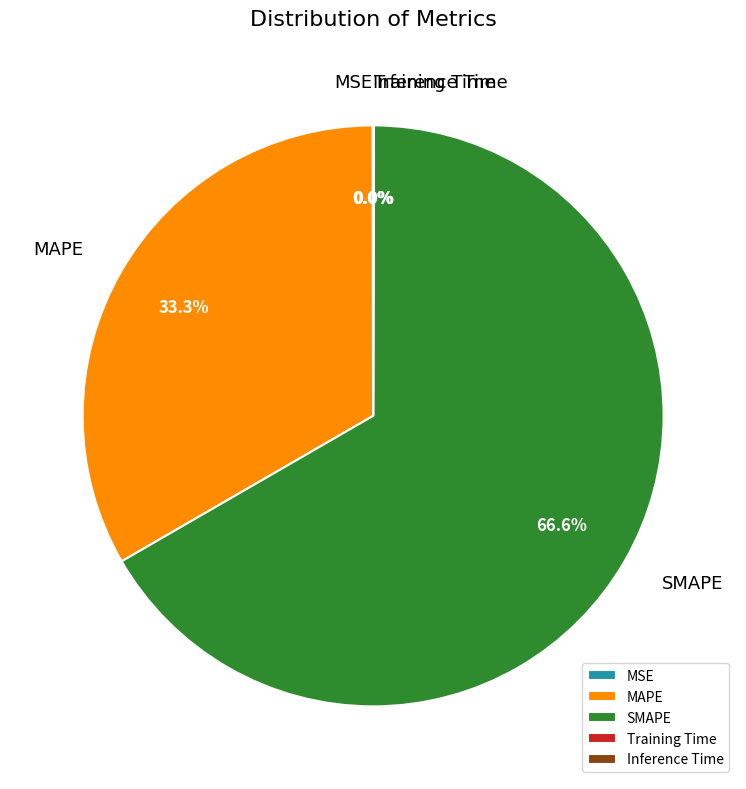

What percentage is NOT represented by MAPE?

66.7%